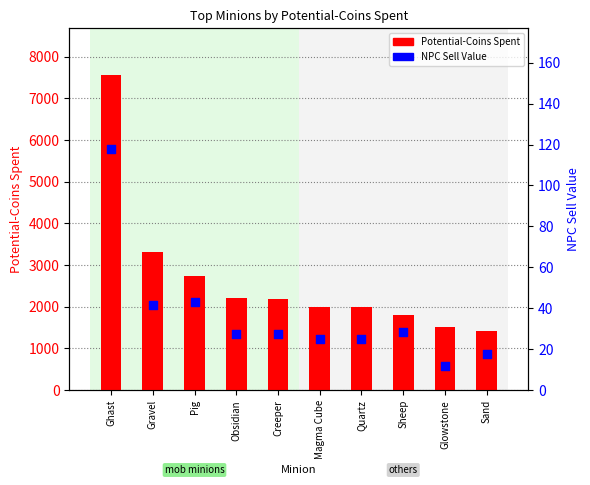

At which category is the sum across all series the highest?

Ghast